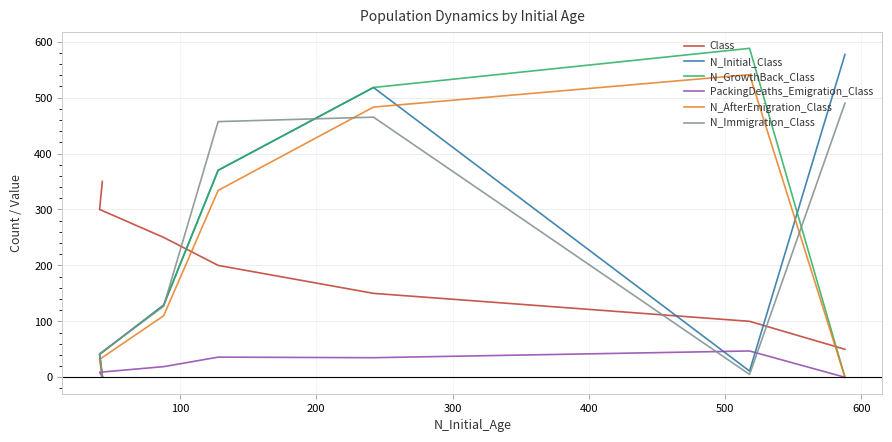

Which series has the largest range (max minus min)?

N_GrowthBack_Class